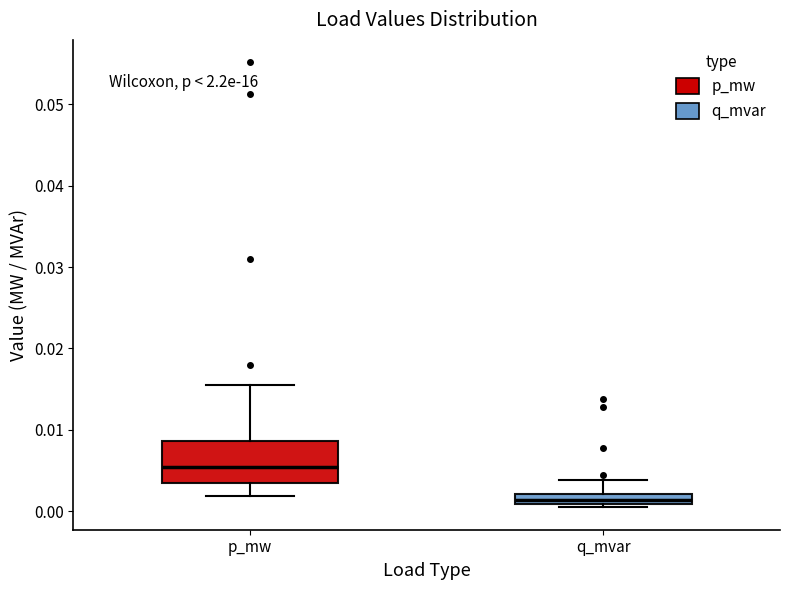

Comparing the boxes themselves (not the whiskers), which one is the tallest?

p_mw